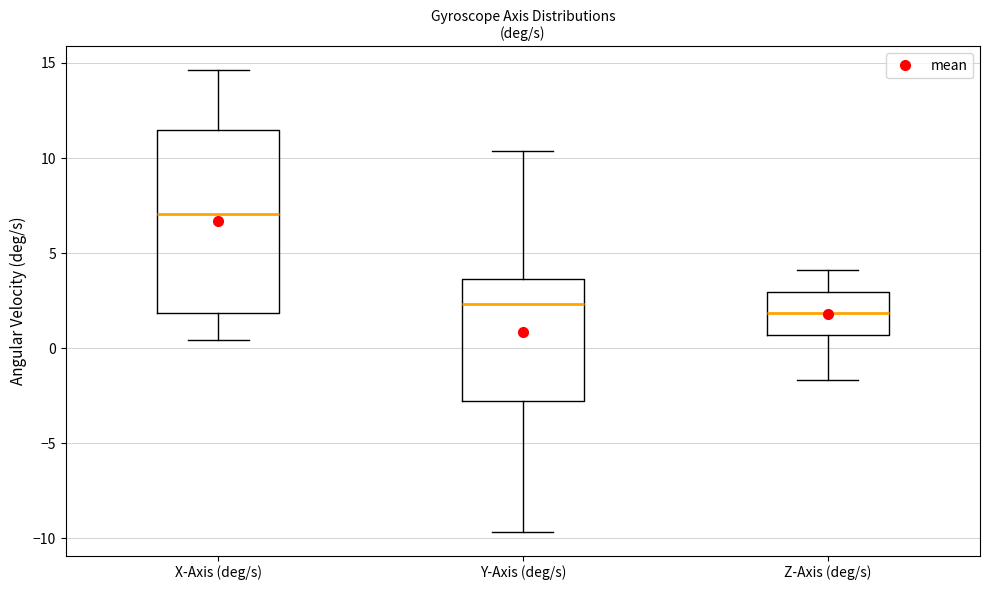

Reading left to right, transcribe this box plot: for each box, give where its median line is, the range the box spans, and where its two whiskers end, as read against the y-axis. The values are not printed on the chart, so give them approximately, as read against the axis.

X-Axis (deg/s): median 7.0, box 2.0 to 11.5, whiskers 0.5 to 14.5
Y-Axis (deg/s): median 2.5, box -3.0 to 3.5, whiskers -9.5 to 10.5
Z-Axis (deg/s): median 2.0, box 0.5 to 3.0, whiskers -1.5 to 4.0